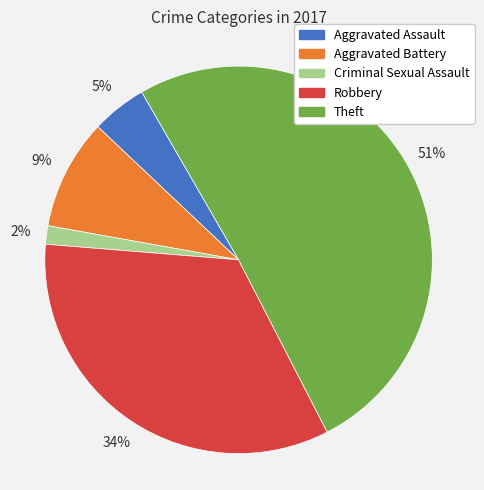

Which category has the smallest portion of the pie?

Criminal Sexual Assault